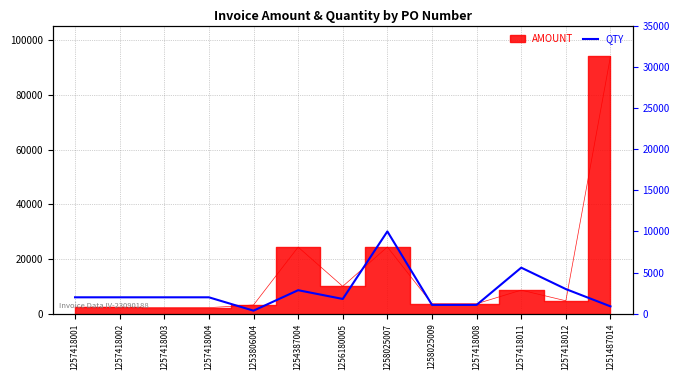

True or false: the data has more than 2 interior local peaks.

True